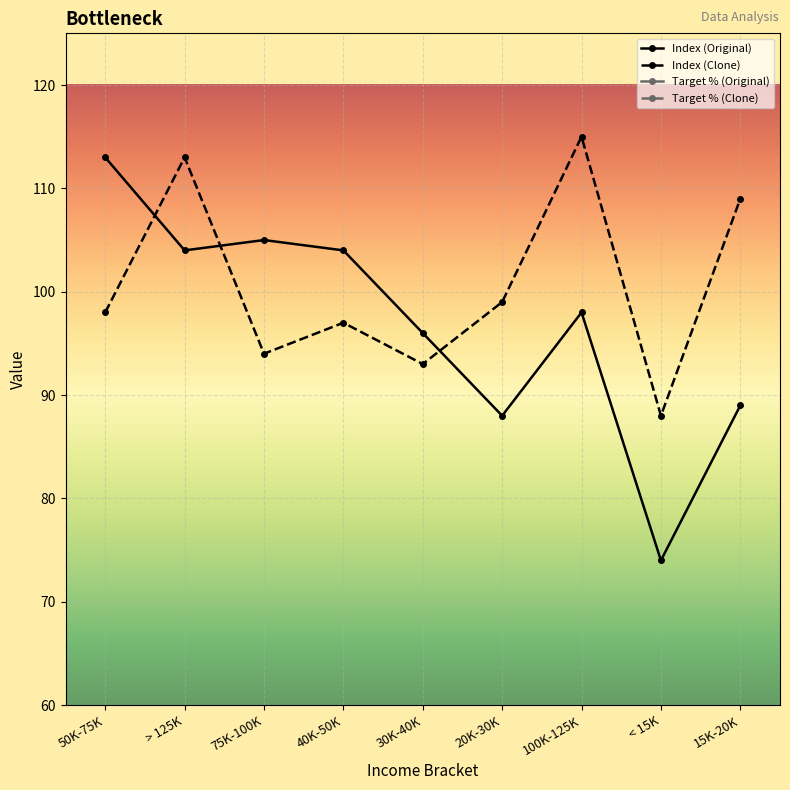

What is the total value across all series at 75K-100K?

225